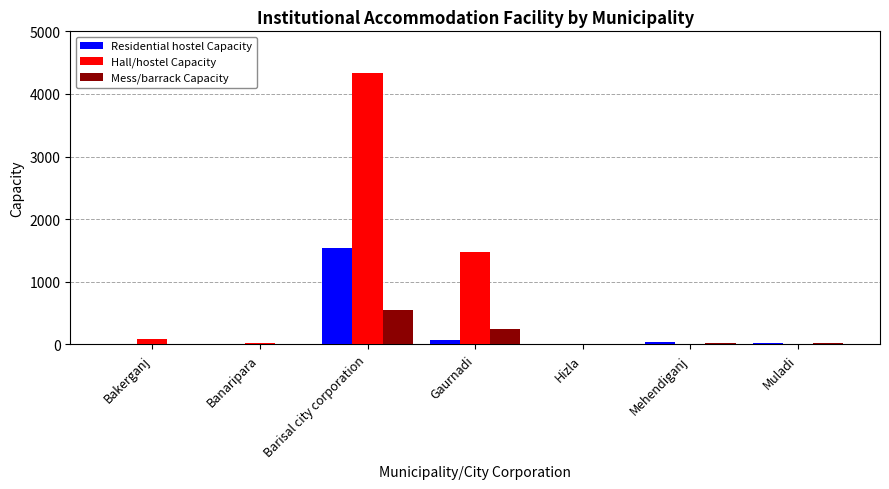

At which category does the chart reach its peak across all series?

Barisal city corporation